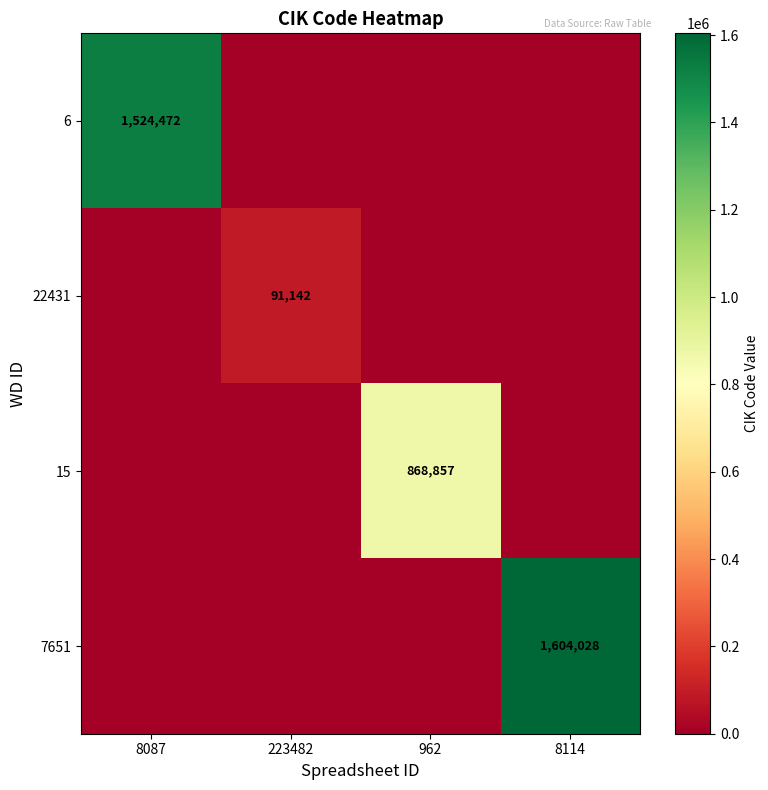

How many data points does each series have?

4